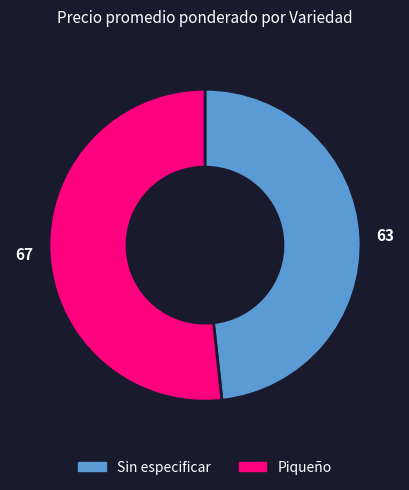

Which slice represents more than half of the pie?

Piqueño